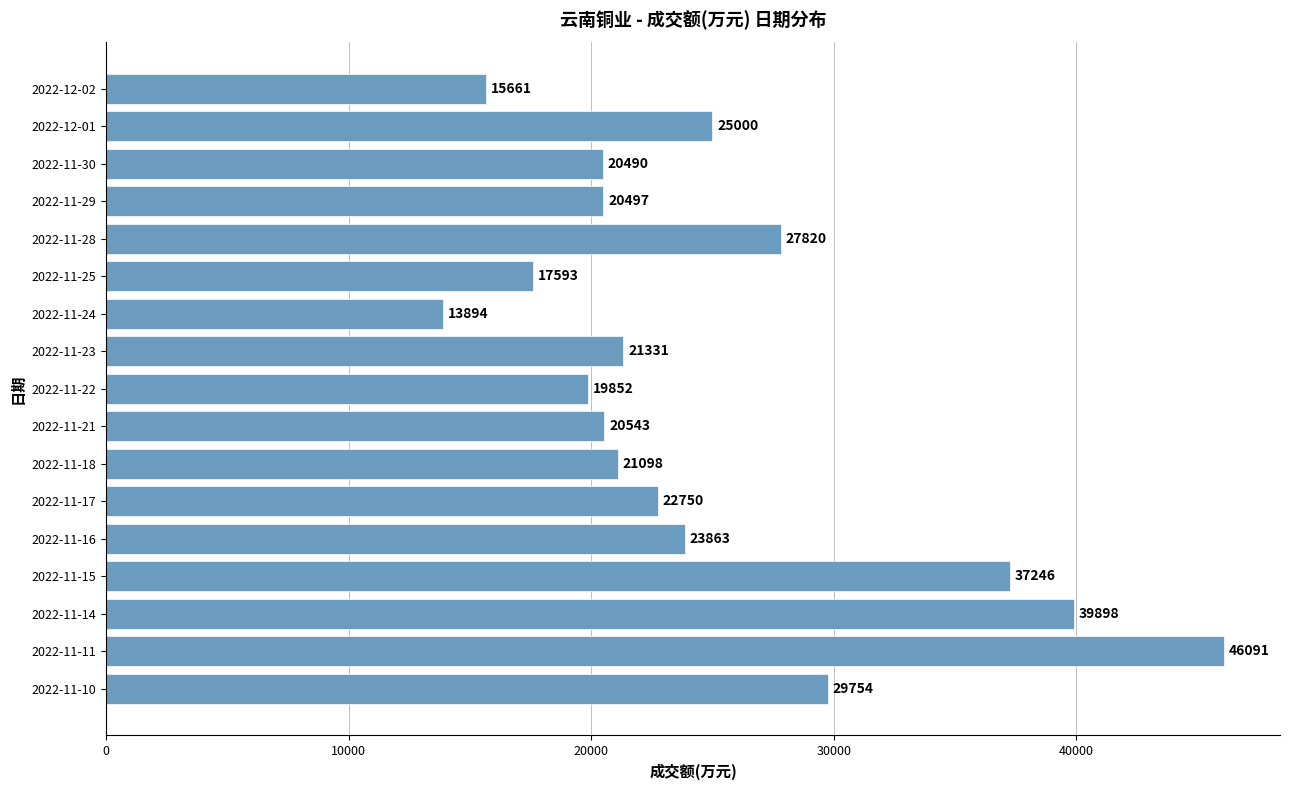

How many series are shown in this chart?

1